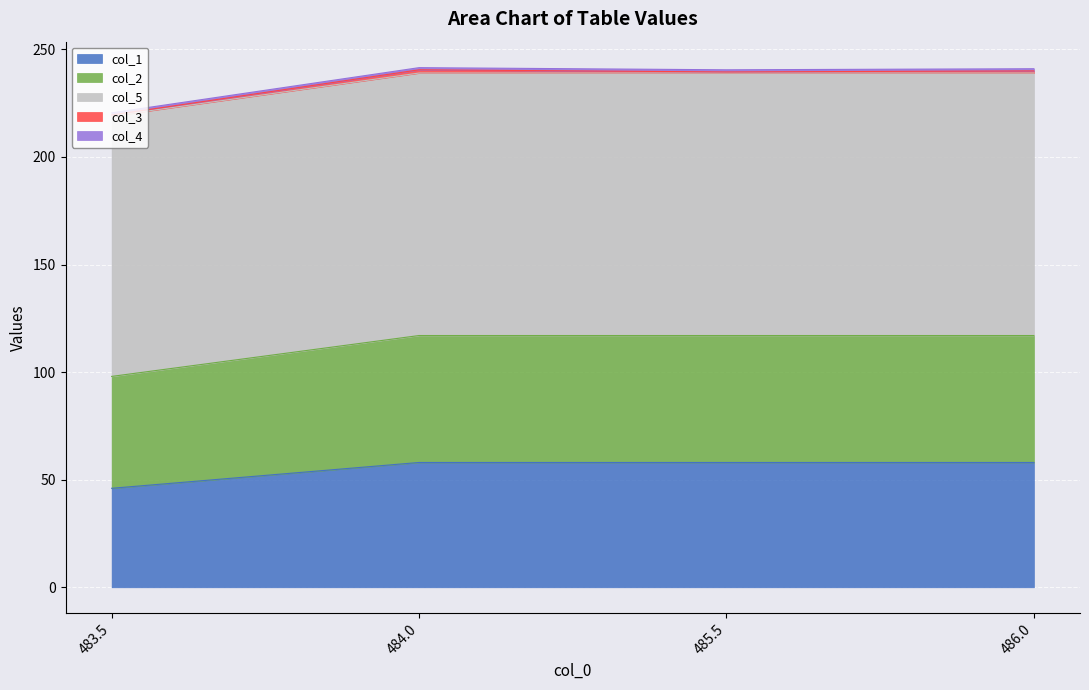

True or false: col_1 has a value of 85.0 at 485.5.

False